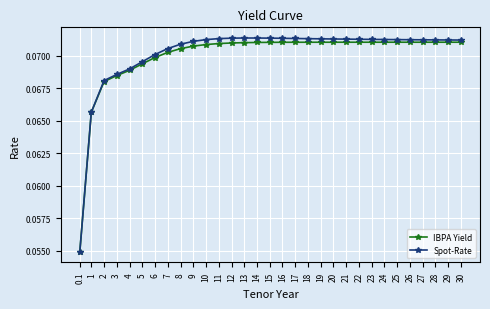

What is the label of the 2nd point from the left?

1